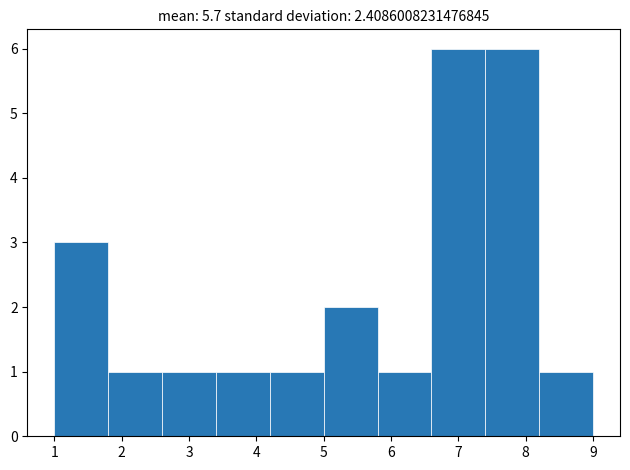

What is the height of the bar covering 5.0 to 5.8 on the x-axis? The values are not printed on the chart, so give them approximately, as read against the axis.

2